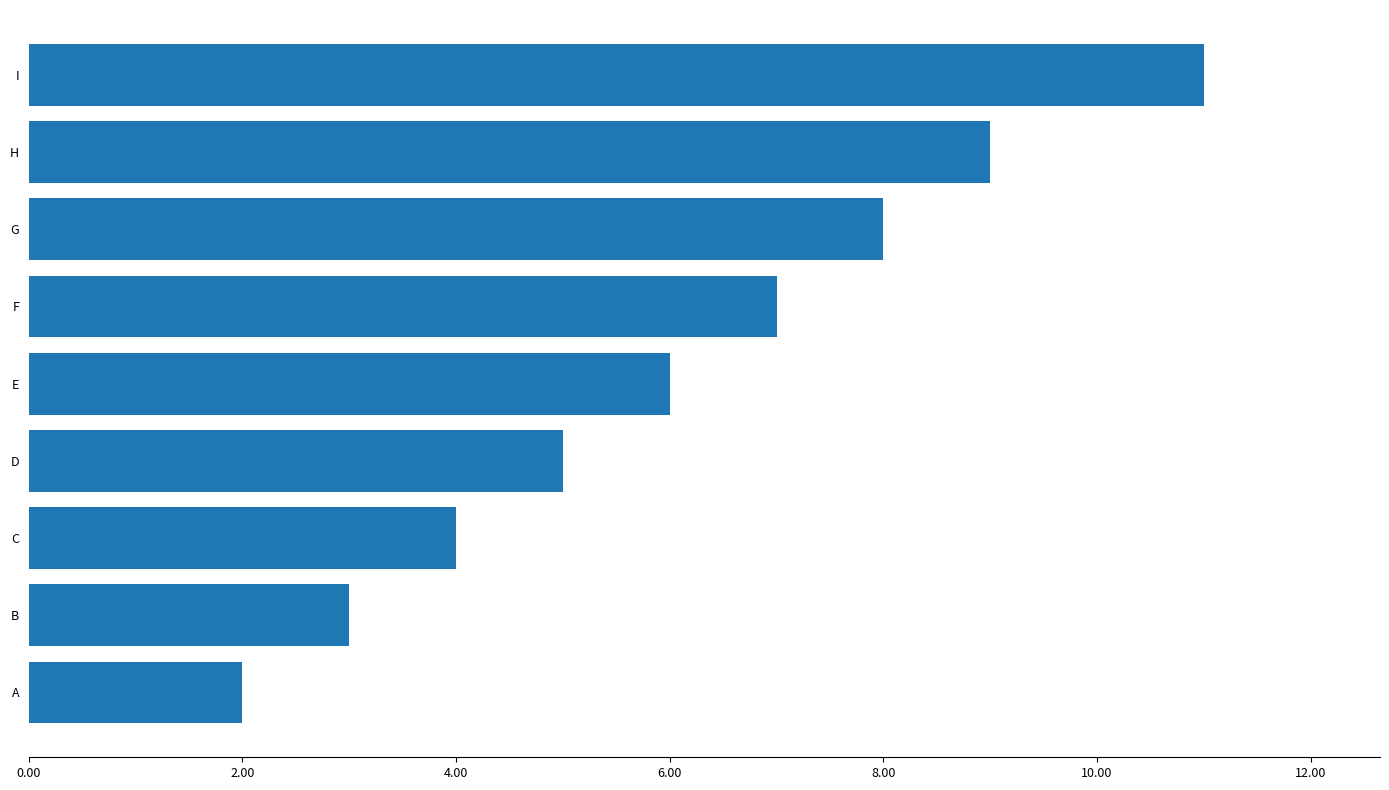

What value does the data have at D?

5